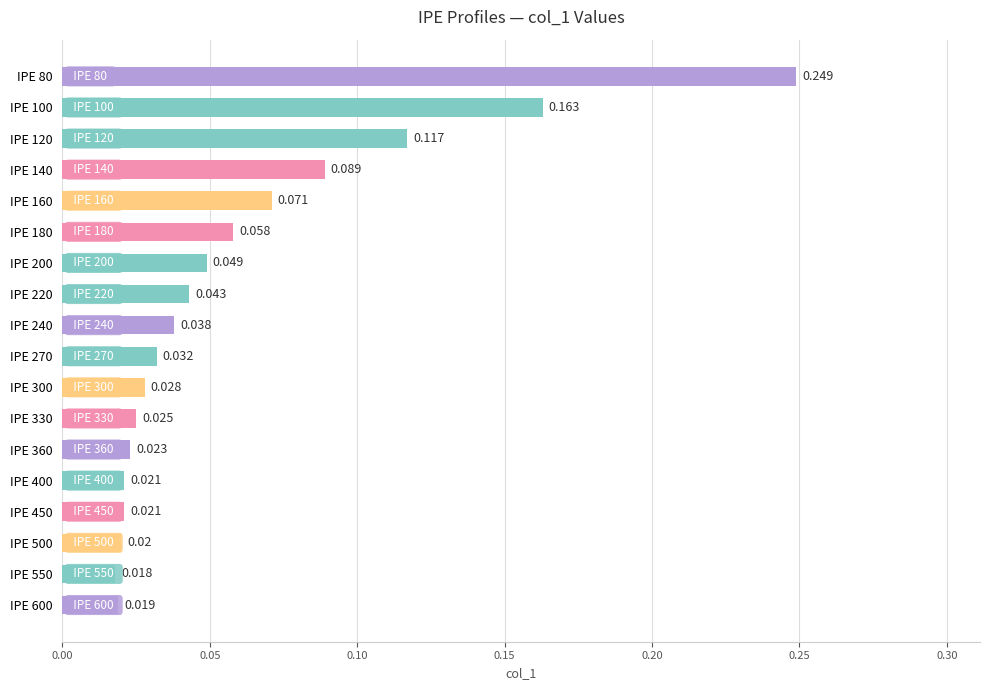

Does the chart contain stacked bars?

No